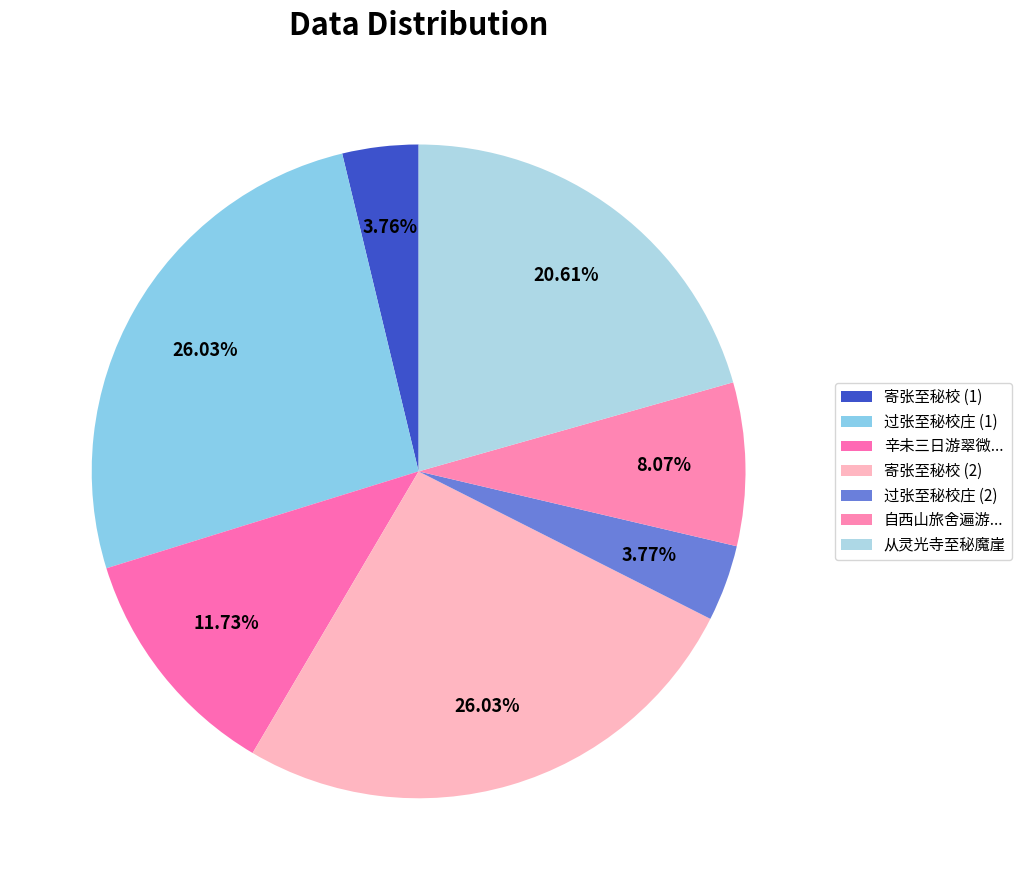

How many slices are in this pie chart?

7